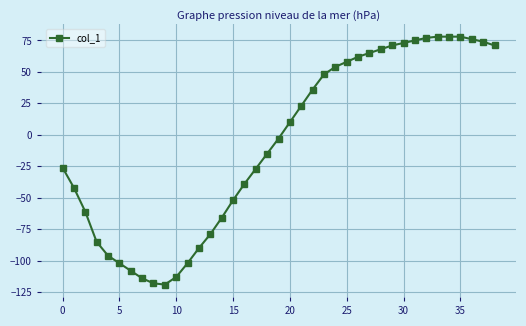

Does the chart display data point markers on the line(s)?

Yes